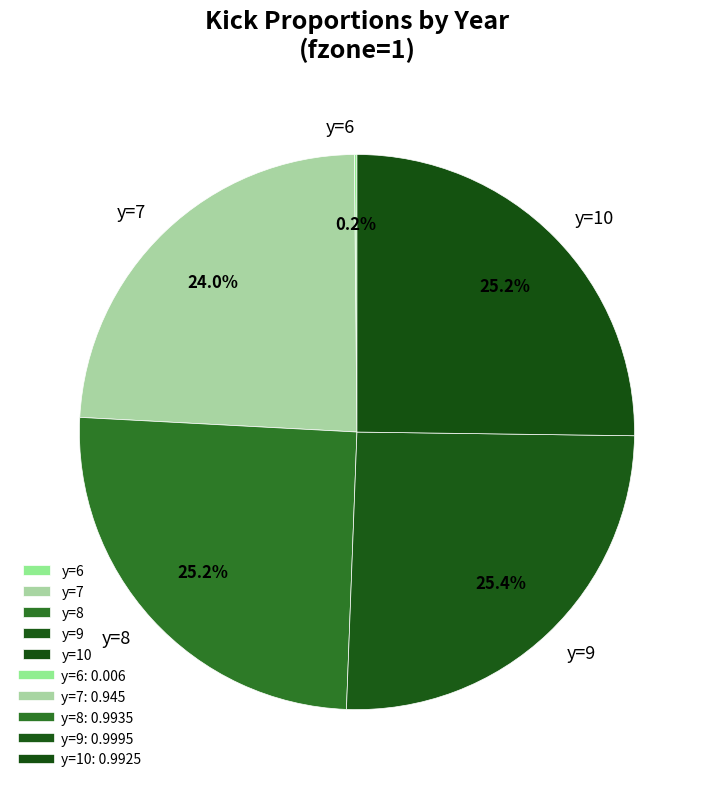

Combined, do y=10 and y=9 account for over 50%?

Yes